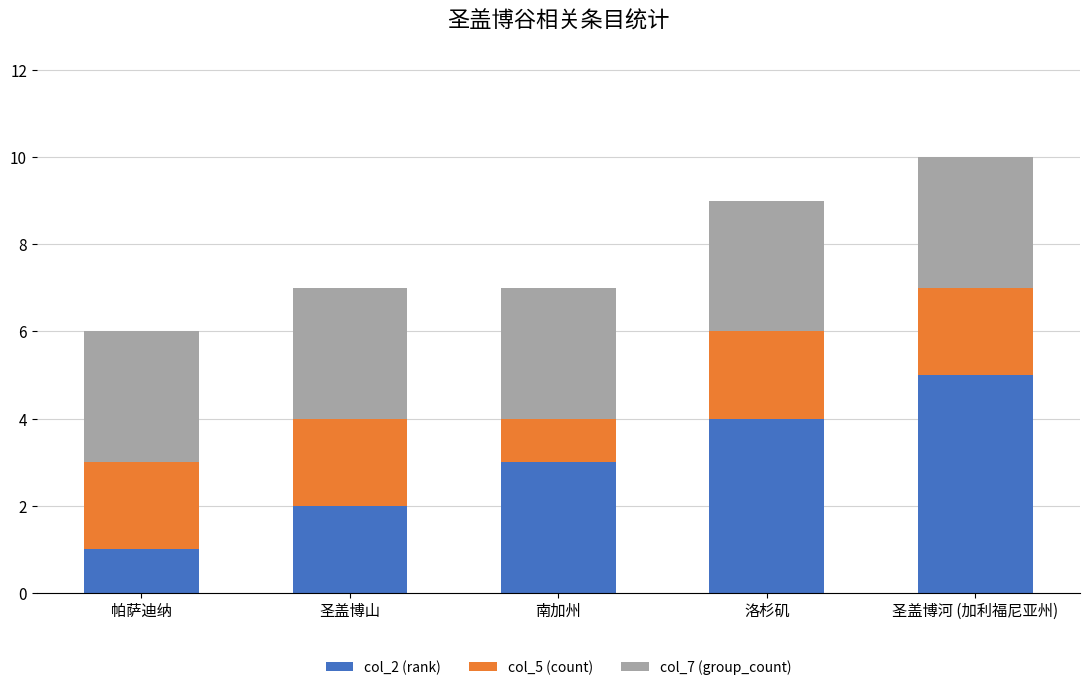

Is it true that col_2 (rank) equals 2 at 圣盖博河 (加利福尼亚州)?

False